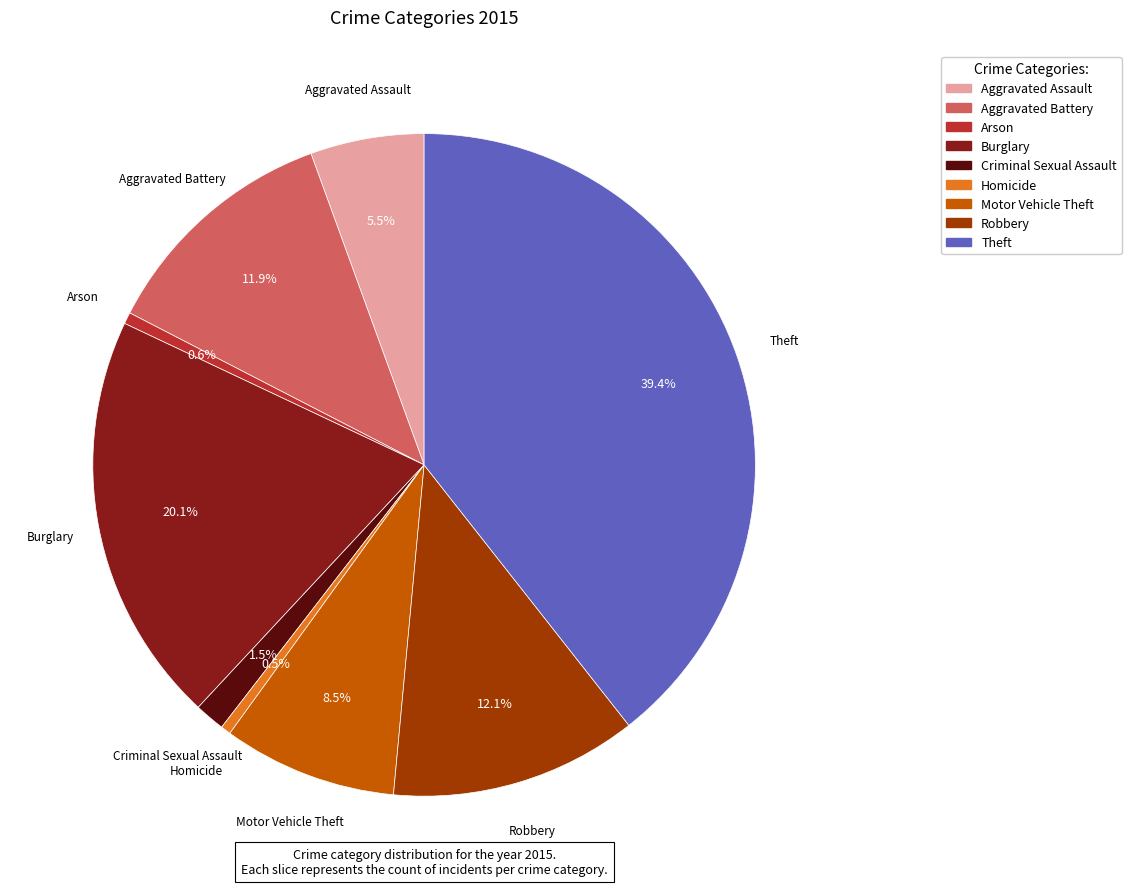

What is the largest slice in the pie chart?

Theft